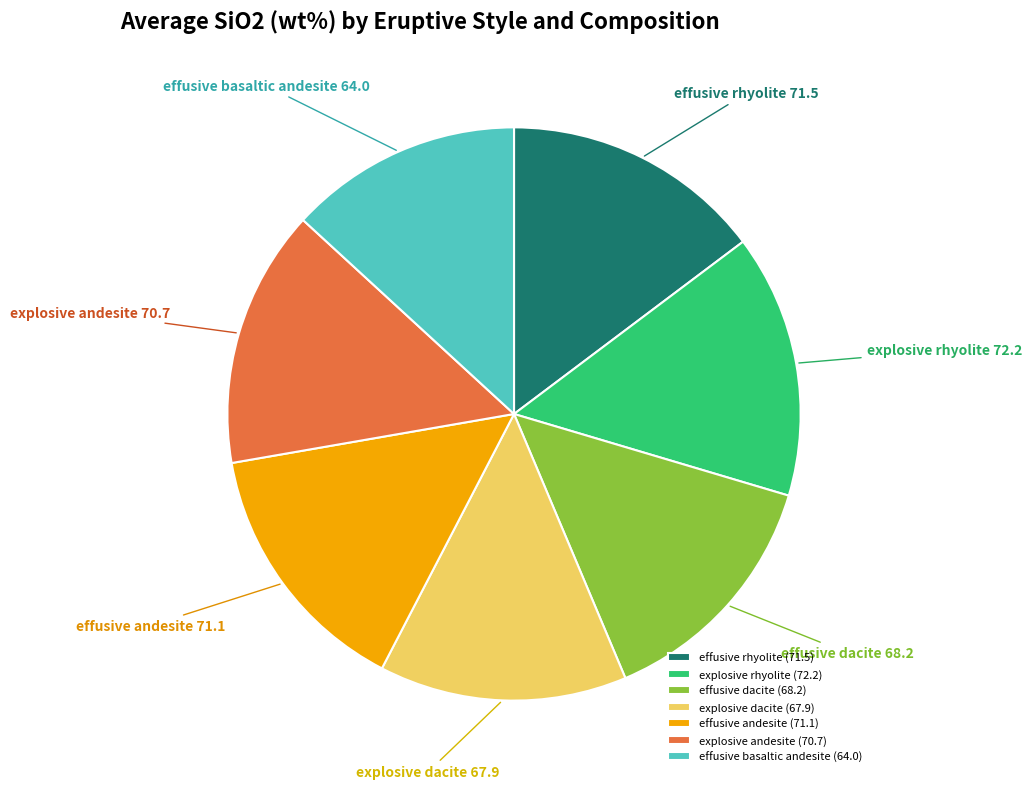

Which has a higher value, explosive rhyolite or effusive basaltic andesite?

explosive rhyolite